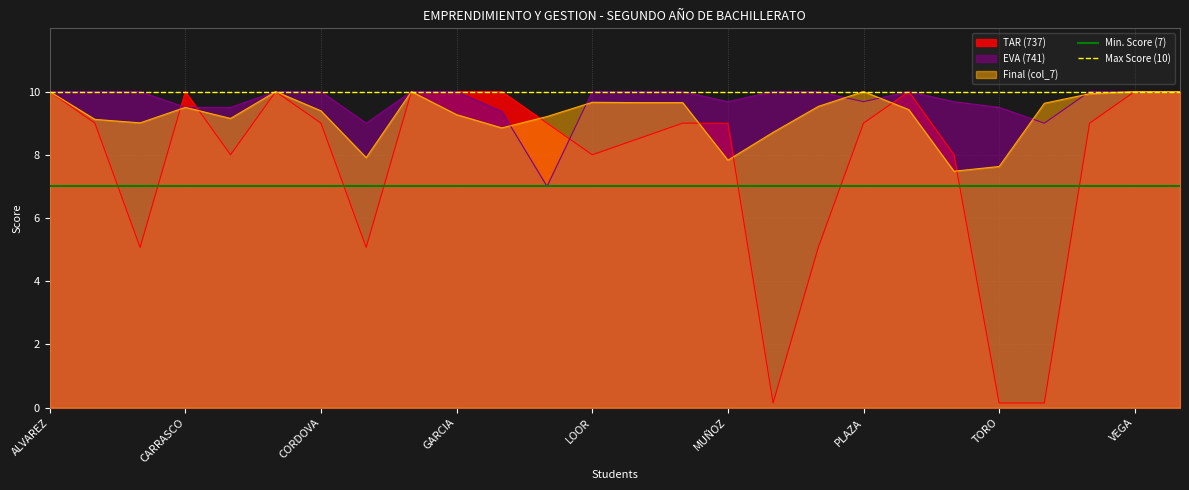

Is the value of TAR (737) at CARRASCO greater than the value of Final (col_7) at MUÑOZ?

Yes